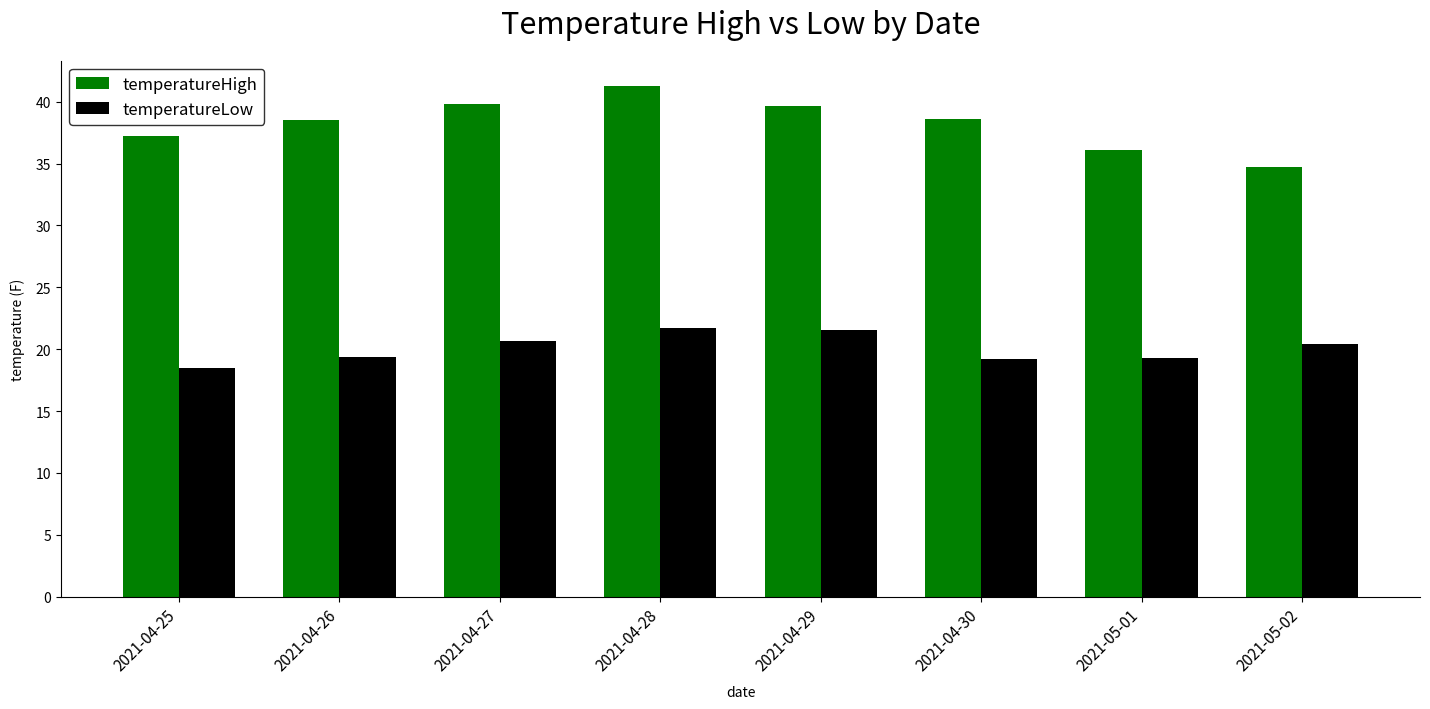

At how many categories does at least one series exceed 30?

8